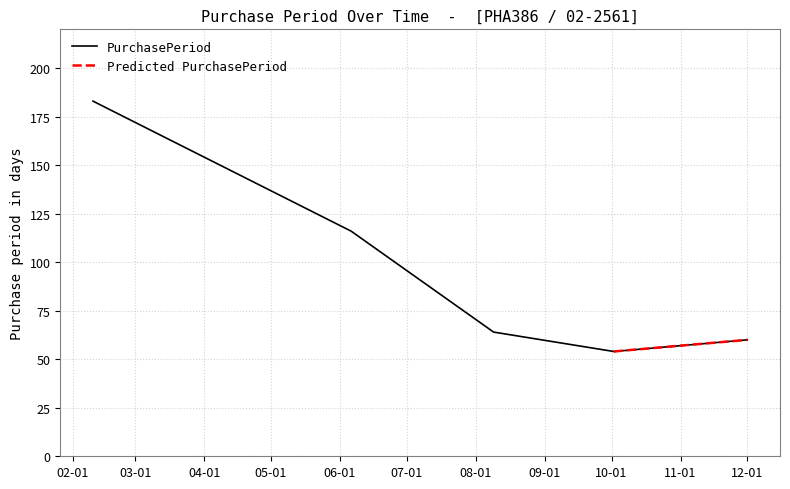

Does the chart display data point markers on the line(s)?

No